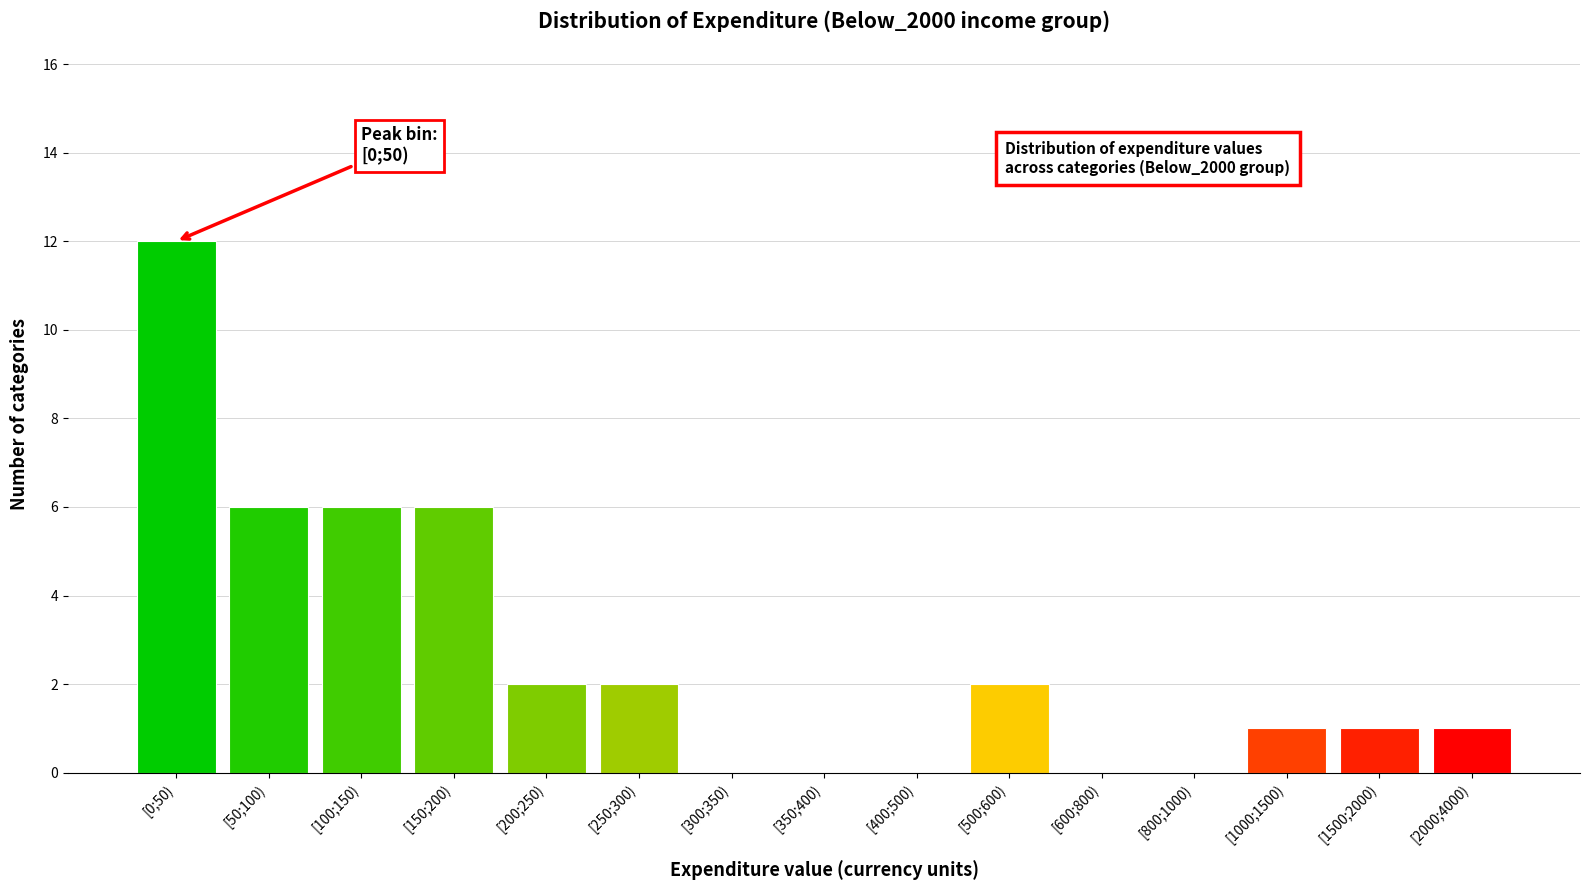

Reading left to right, transcribe all the data shown in this chart.

[0;50)=12	[50;100)=6	[100;150)=6	[150;200)=6	[200;250)=2	[250;300)=2	[300;350)=0	[350;400)=0	[400;500)=0	[500;600)=2	[600;800)=0	[800;1000)=0	[1000;1500)=1	[1500;2000)=1	[2000;4000)=1